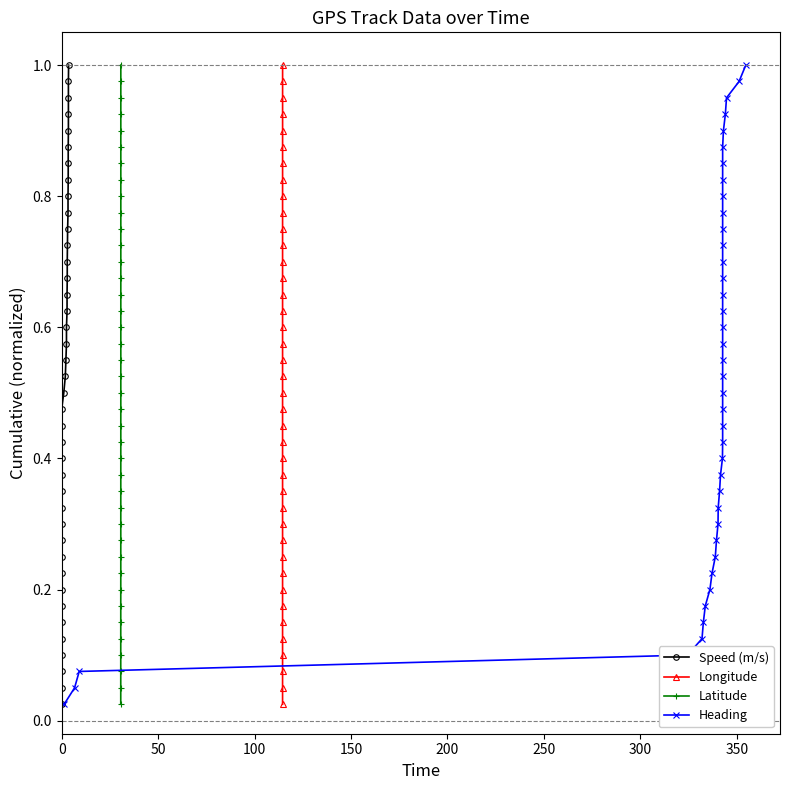

The value of Longitude at 12 is 0.1. True or false?

False